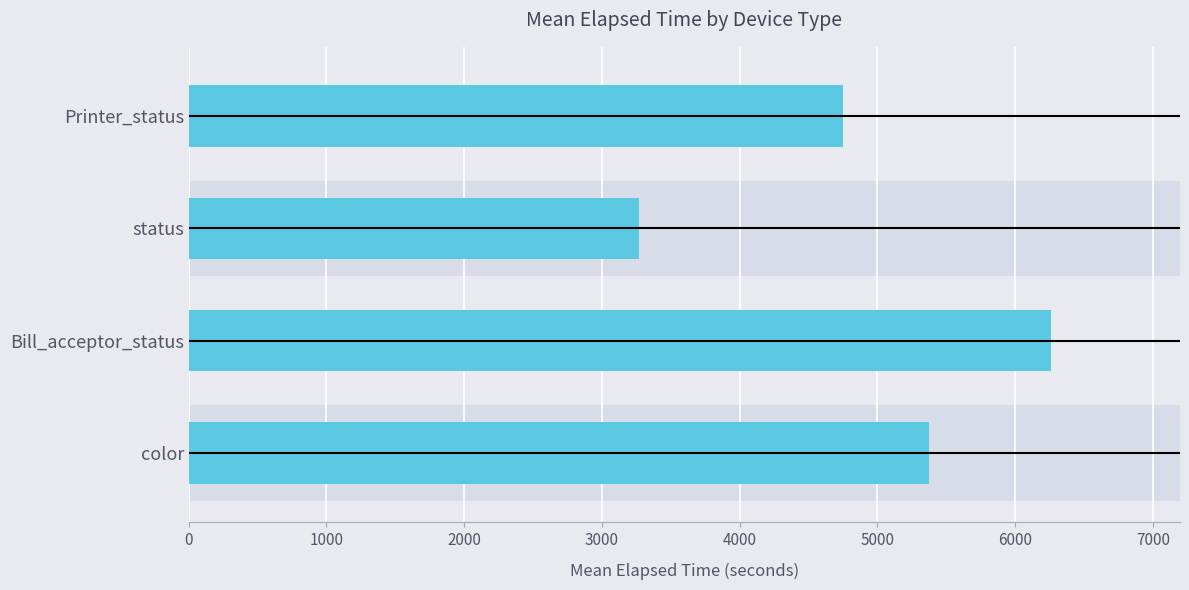

What is the value of the 4th bar from the left?

4751.0